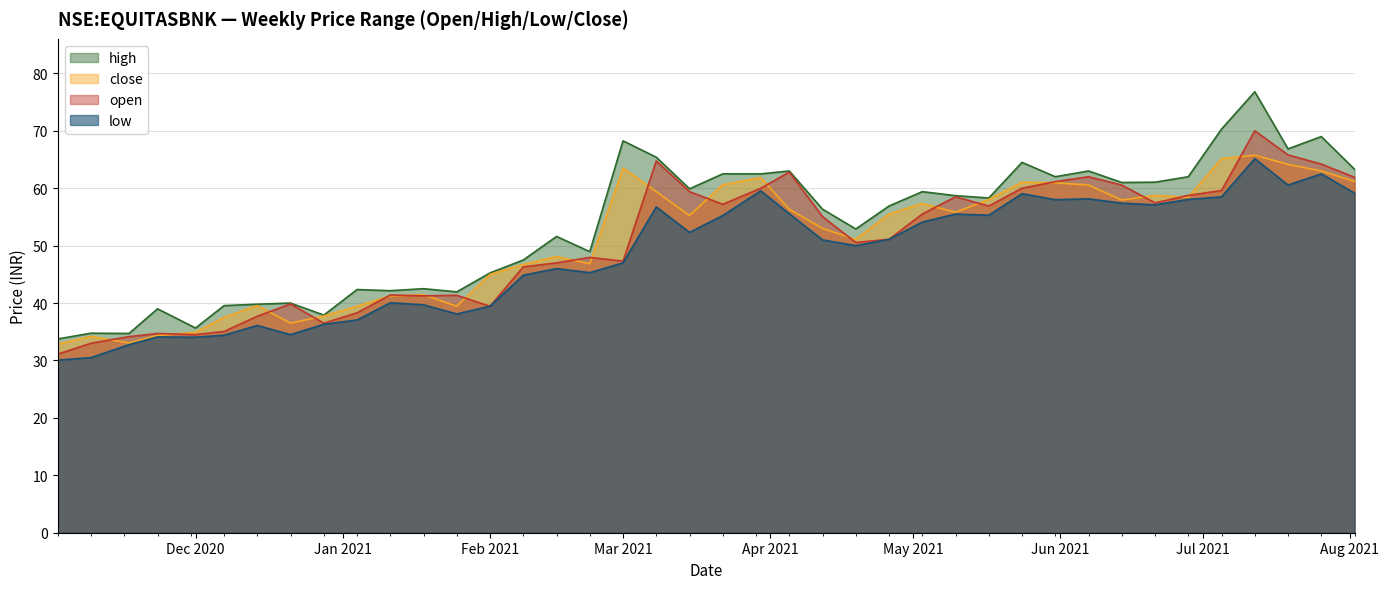

What are all the series names shown in the legend?

high, close, open, low